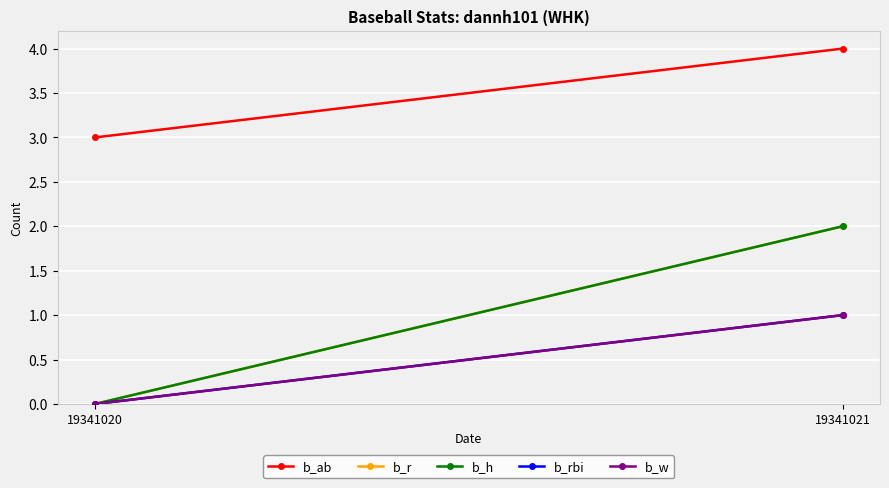

What is the average value of the b_ab series?

4